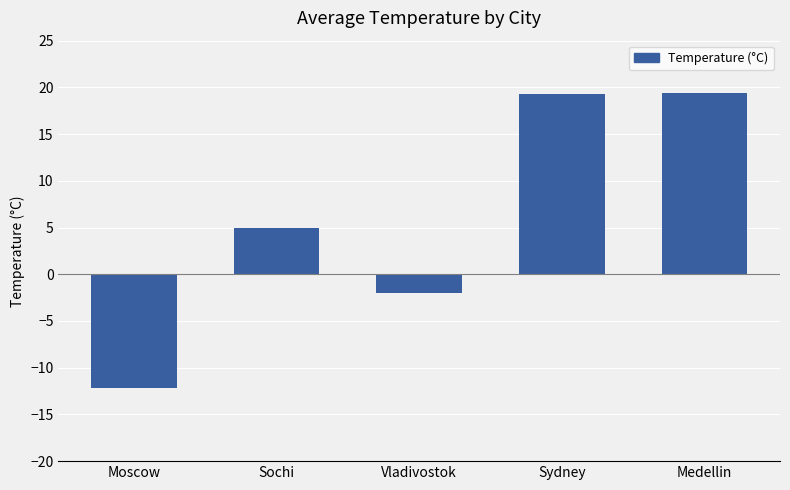

What is the greatest value displayed?

19.4